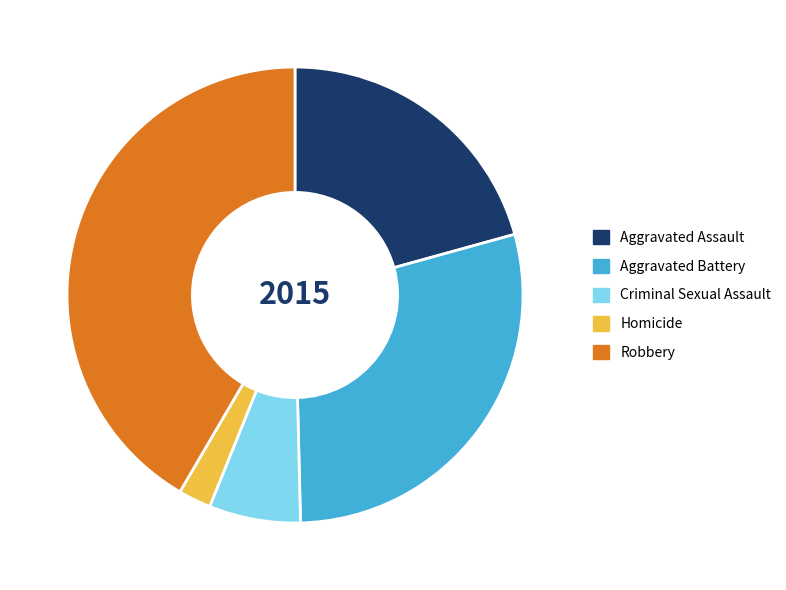

Which category has the biggest portion of the pie?

Robbery